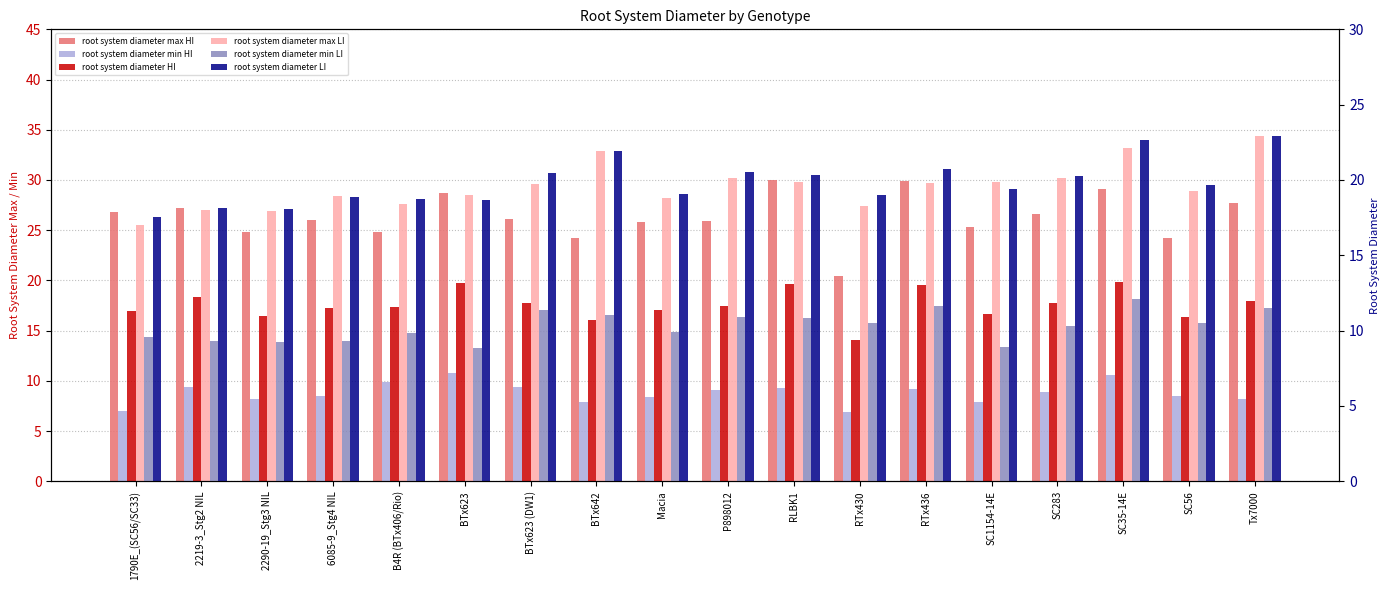

How many data points in root system diameter min LI are less than 10?

8